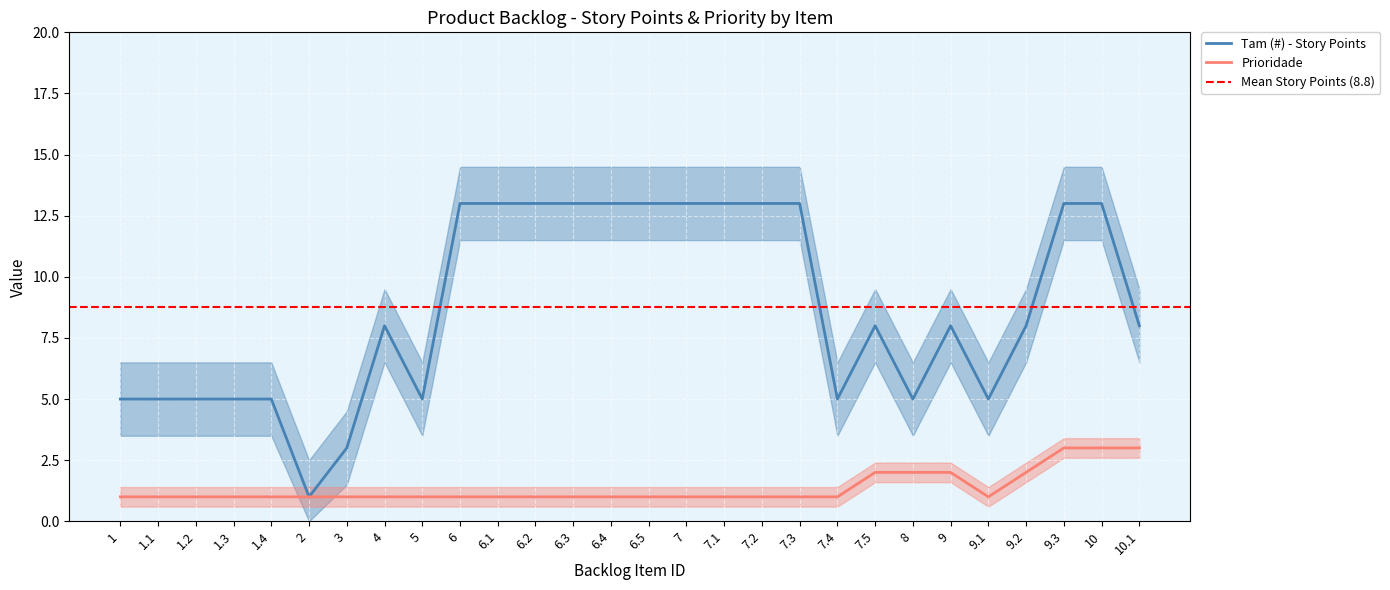

Which series has the largest total across all categories?

Tam (#) - Story Points